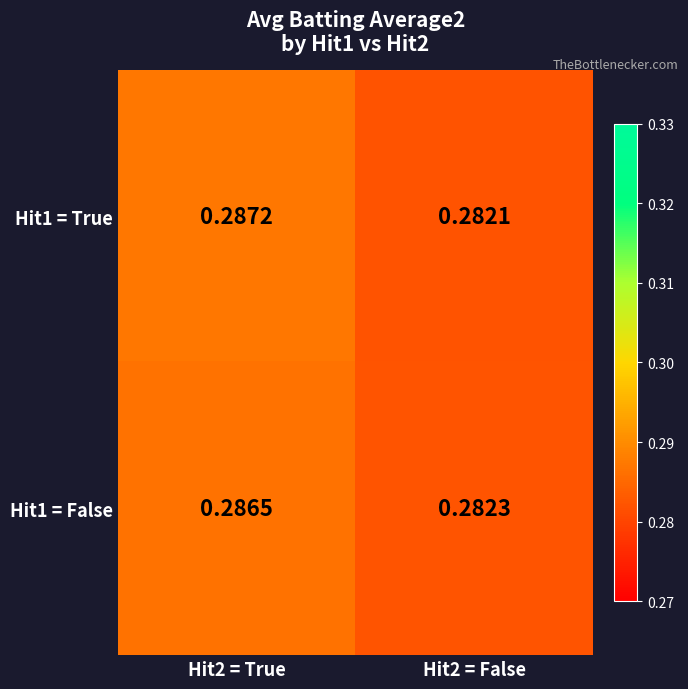

Is the value of Hit1 = False at Hit2 = False greater than the value of Hit1 = True at Hit2 = False?

Yes